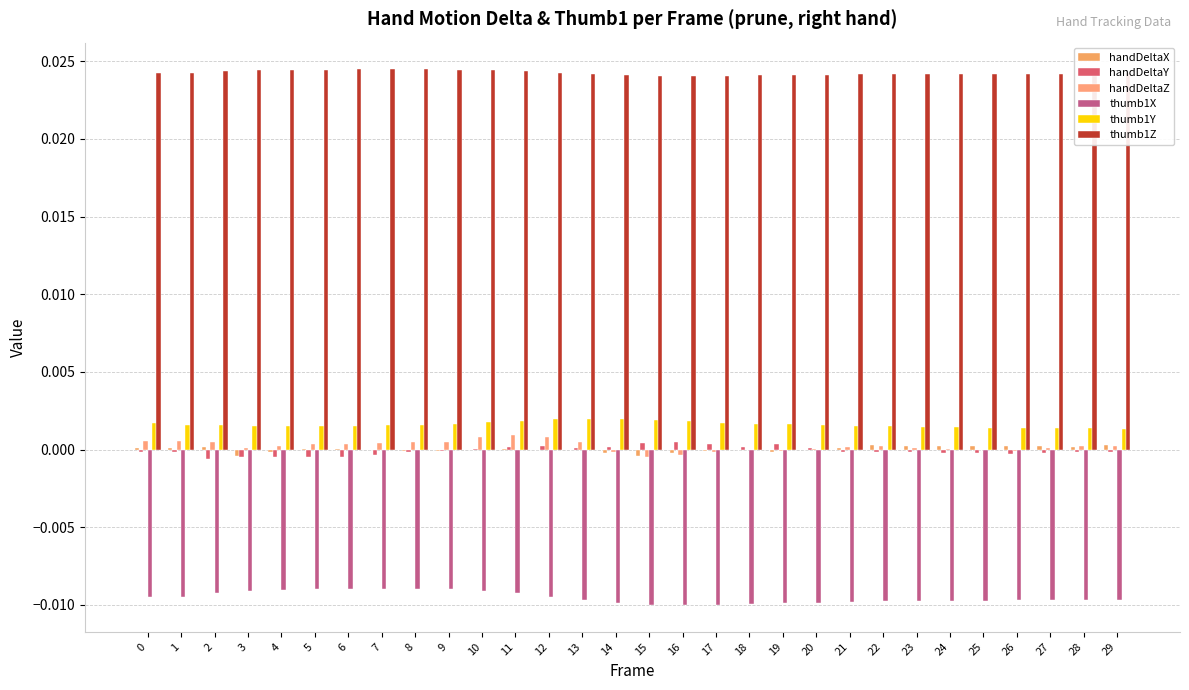

How many series are shown in this chart?

6